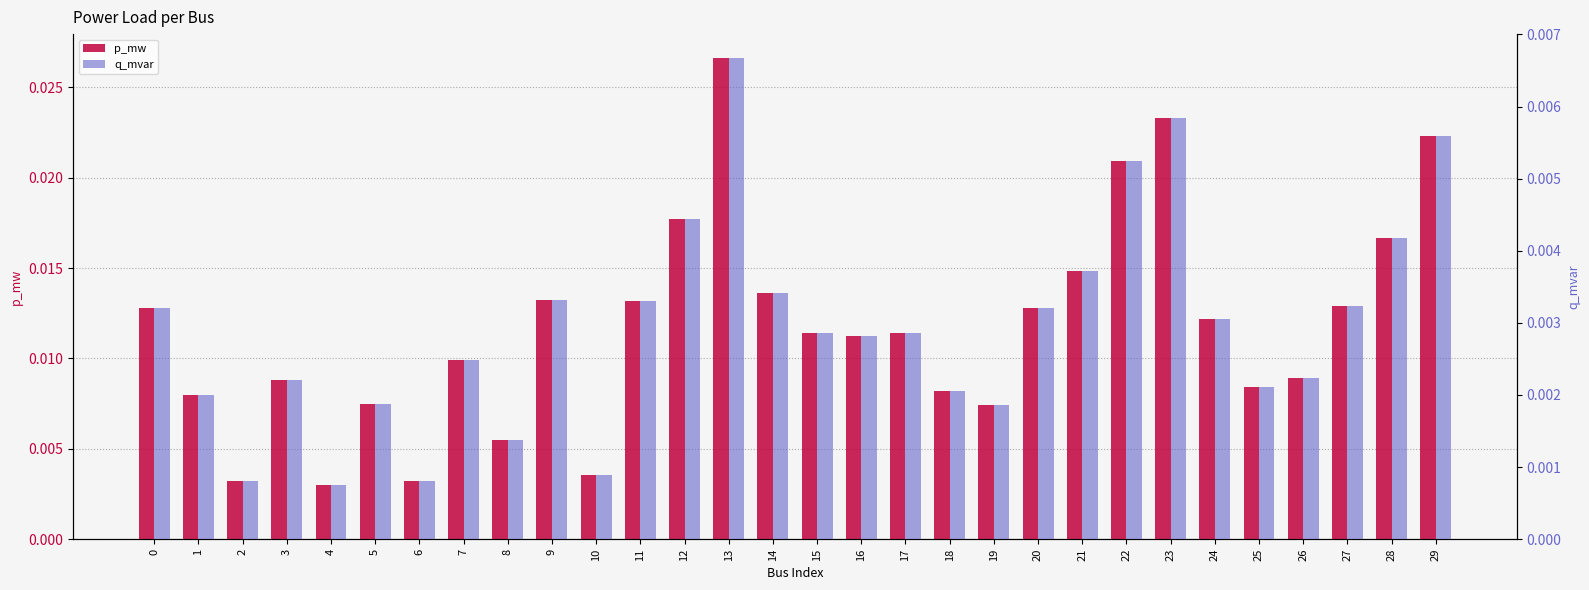

List the series in order of their peak value, highest first.

p_mw, q_mvar